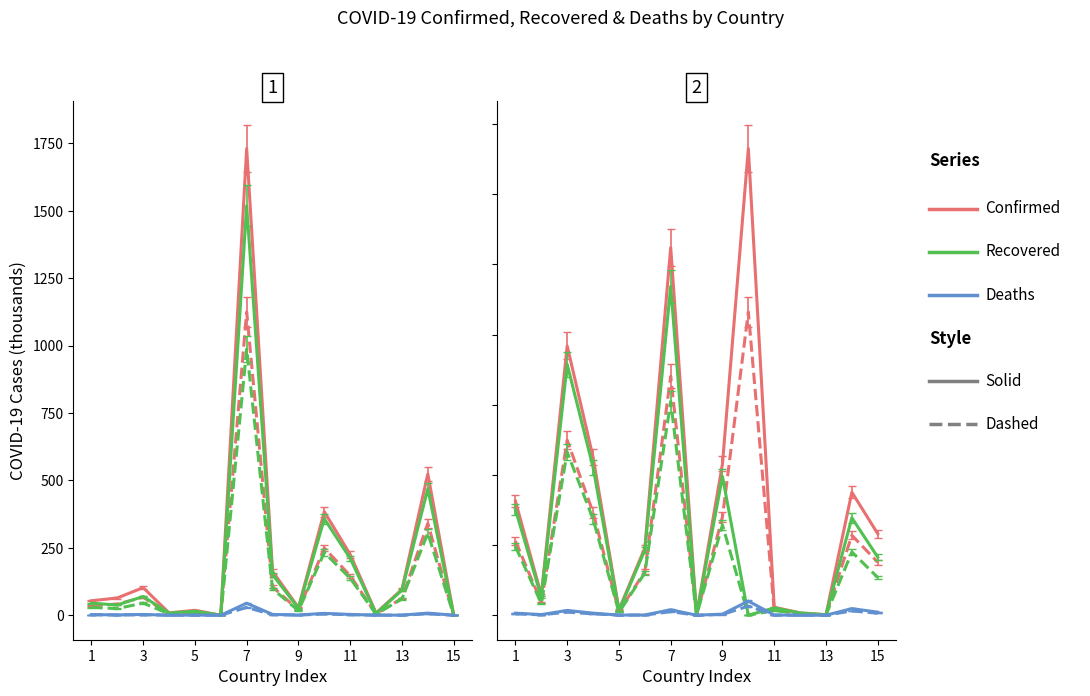

True or false: Confirmed_prob and Deaths cross at least once.

False